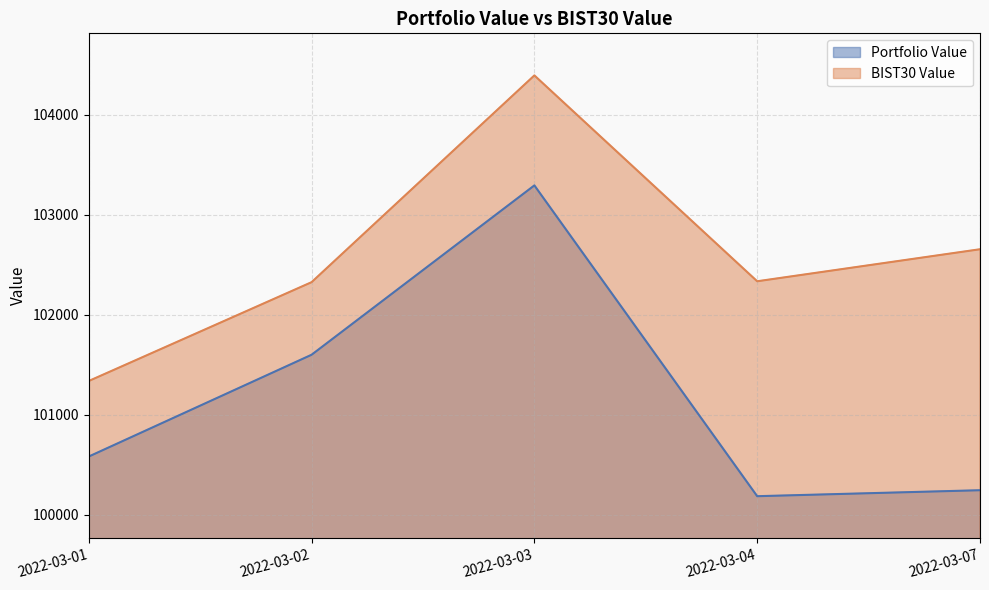

Reading left to right, extract all data points from this chart.

Portfolio Value: 100580.3	101598.0	103291.3	100183.7	100243.5
BIST30 Value: 101335.6	102323.6	104391.0	102332.7	102652.9